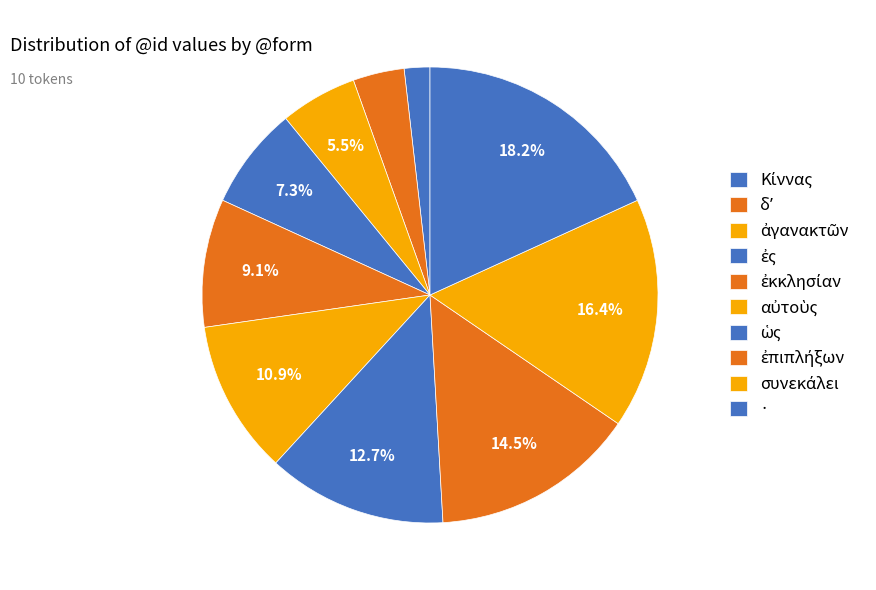

Rank the categories by value from lowest to highest.

Κίννας, δʼ, ἀγανακτῶν, ἐς, ἐκκλησίαν, αὐτοὺς, ὡς, ἐπιπλήξων, συνεκάλει, ·